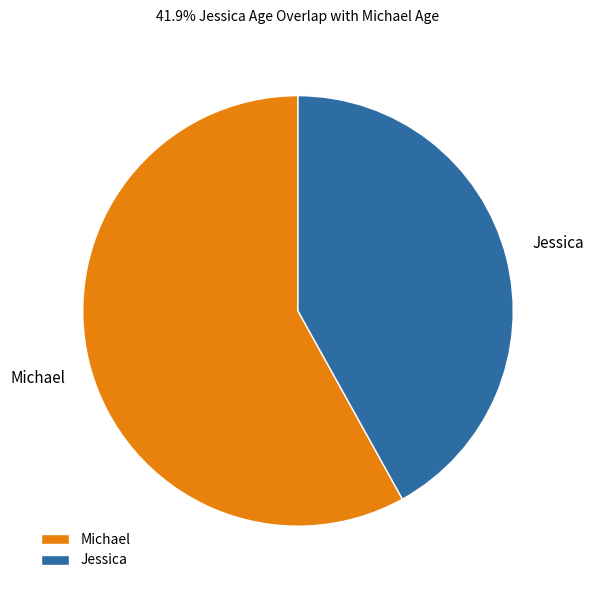

Is there any slice that represents more than half of the pie?

Yes